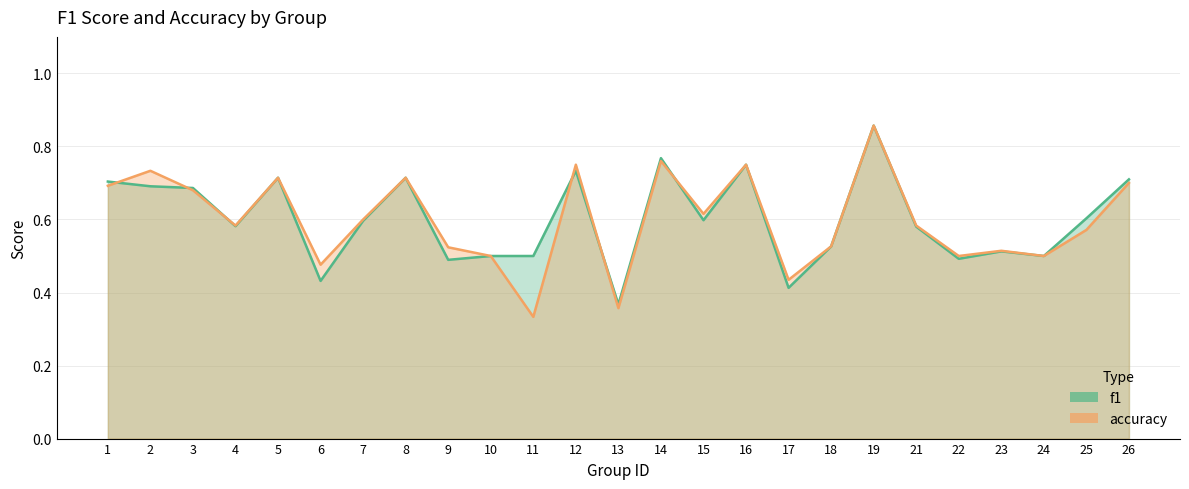

Does the chart have visible grid lines?

Yes